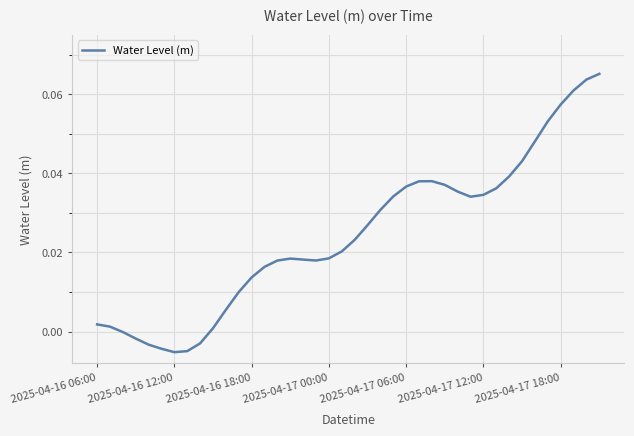

How many lines are shown in the chart?

1